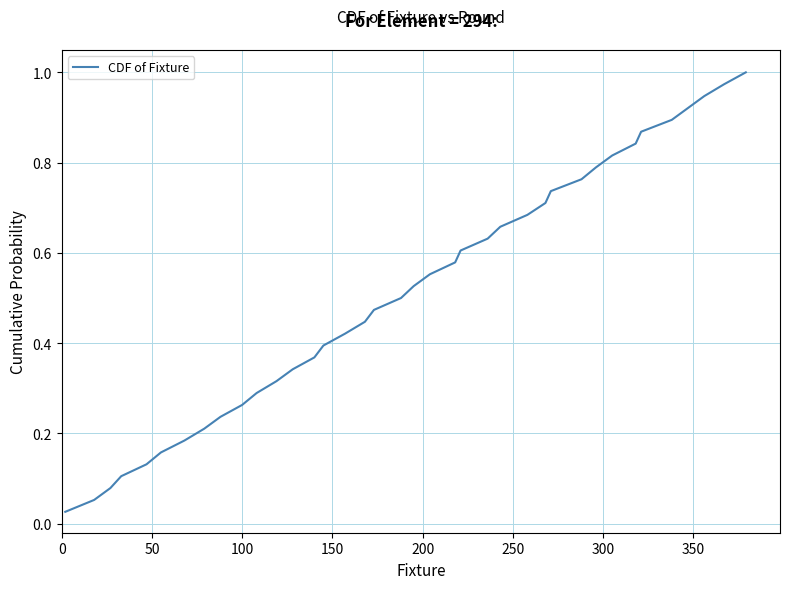

Is this an area chart (filled region under the line)?

No